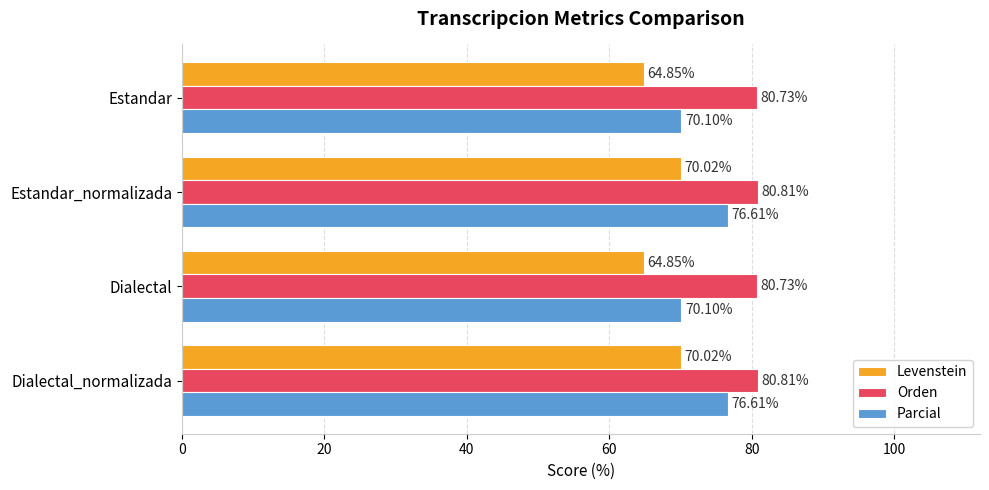

At how many categories does at least one series exceed 76?

4